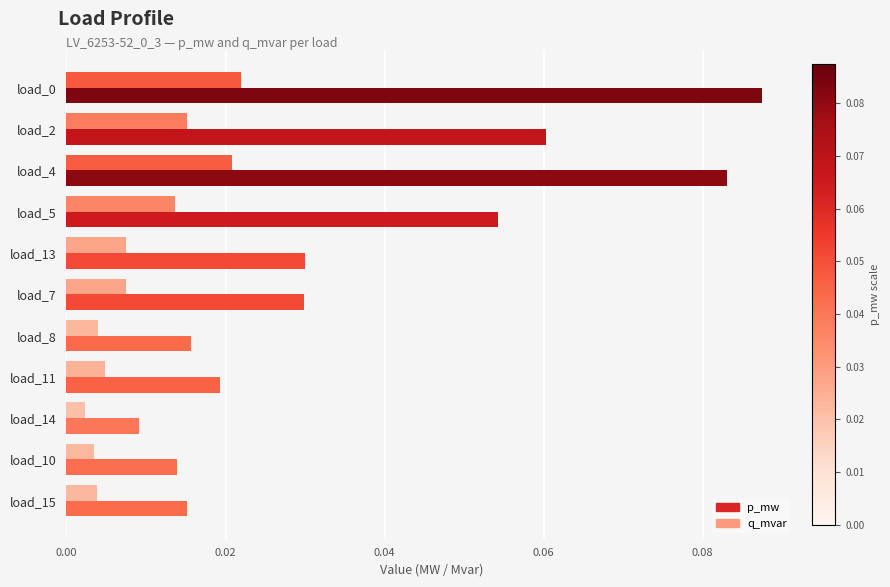

Rank the series by their average value, from lowest to highest.

q_mvar, p_mw